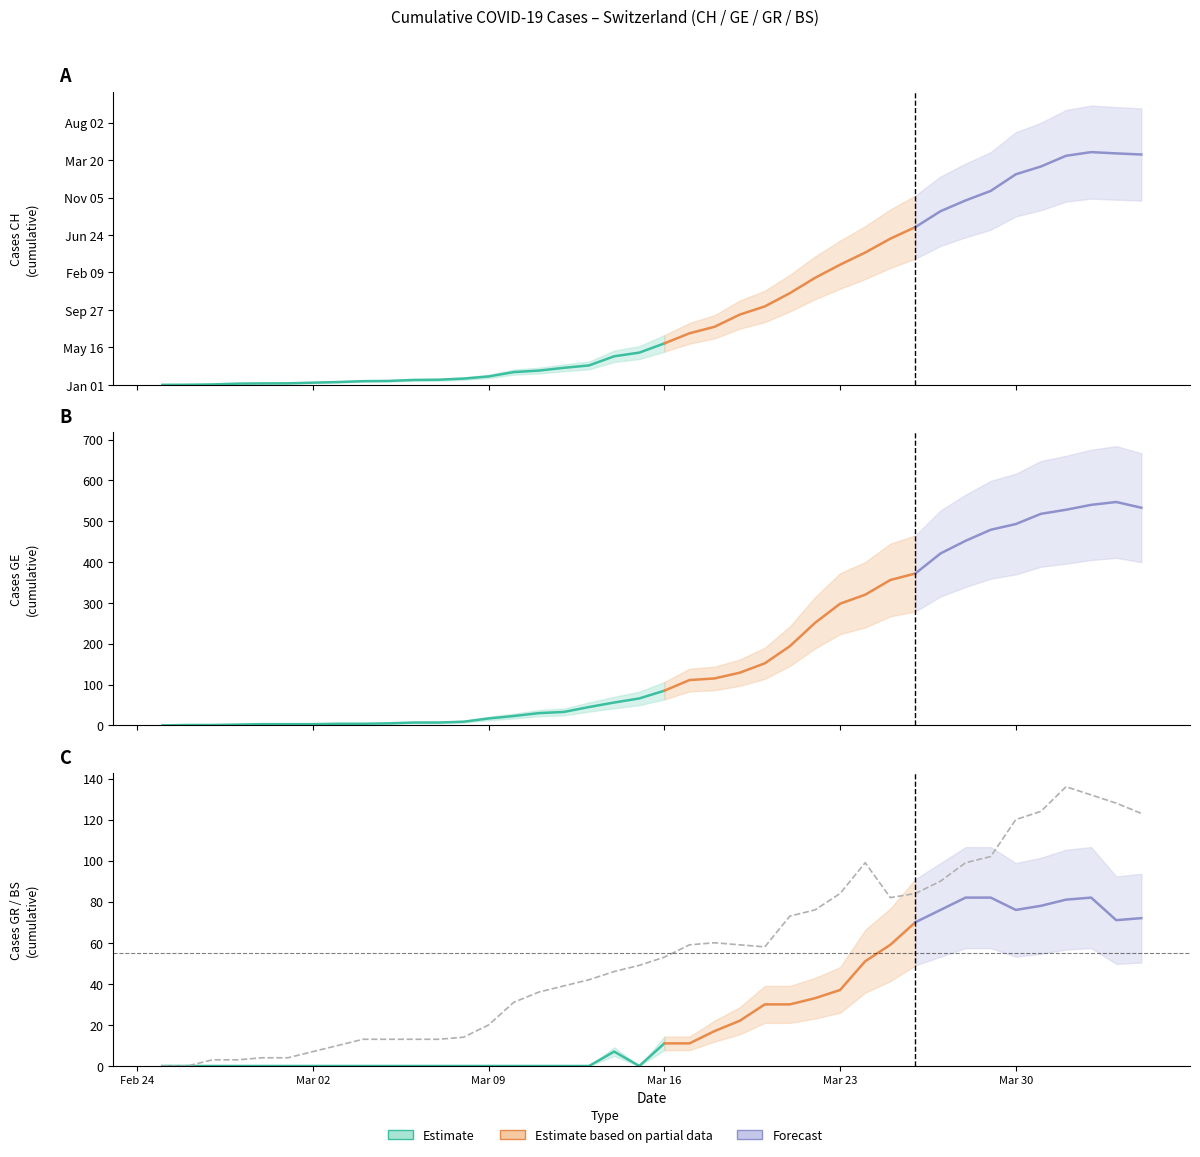

How many values in the CH series are below 553?

20